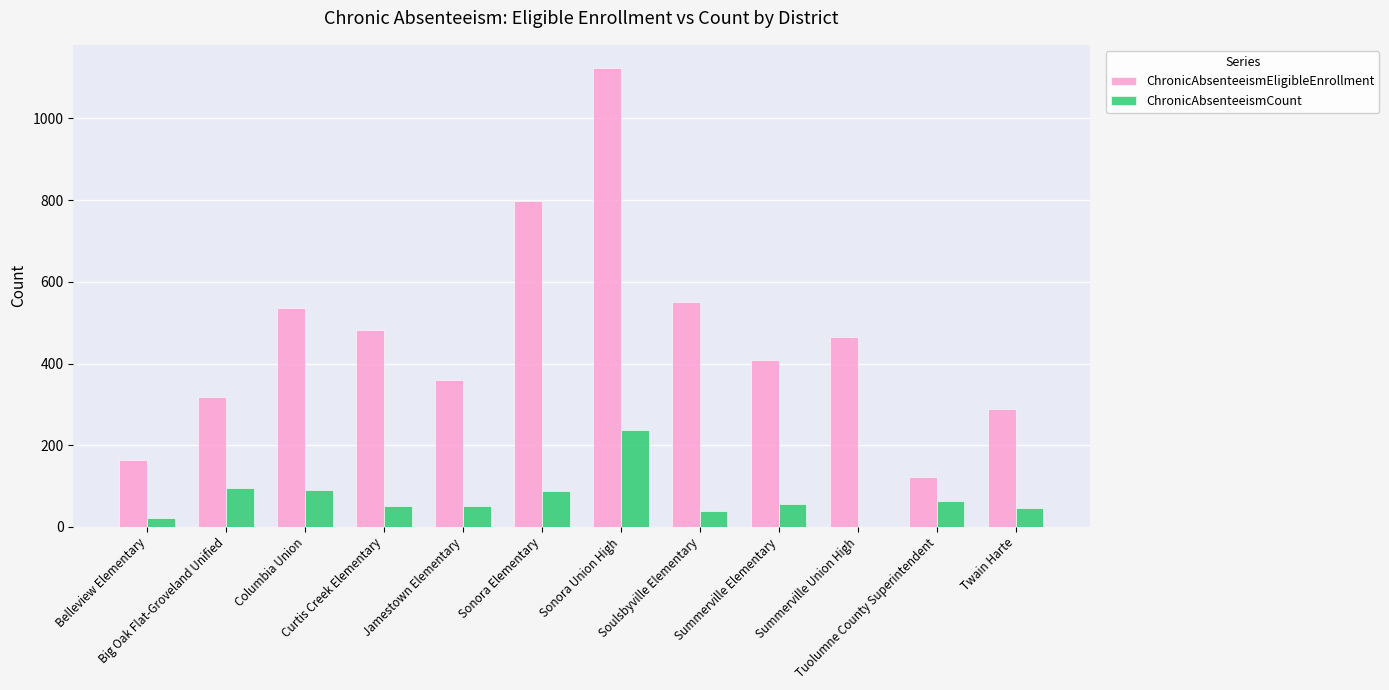

What are all the series names shown in the legend?

ChronicAbsenteeismEligibleEnrollment, ChronicAbsenteeismCount